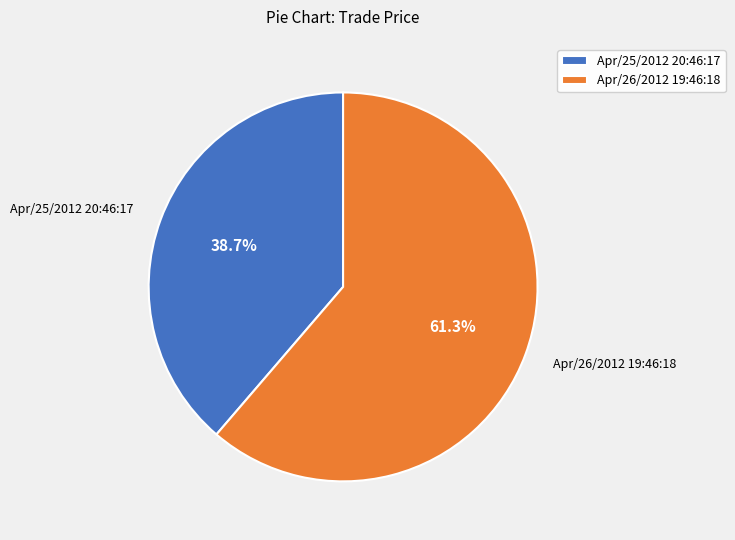

What percentage is the Apr/25/2012 20:46:17 slice, to the nearest percent?

39%